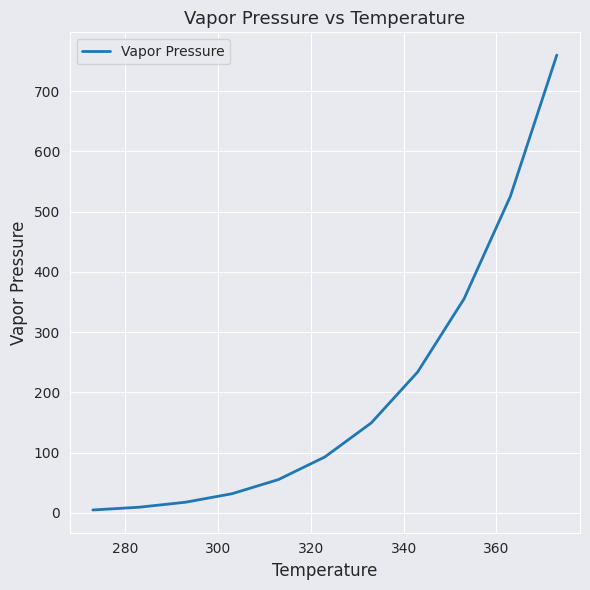

What is the difference between the maximum and minimum values?

755.3